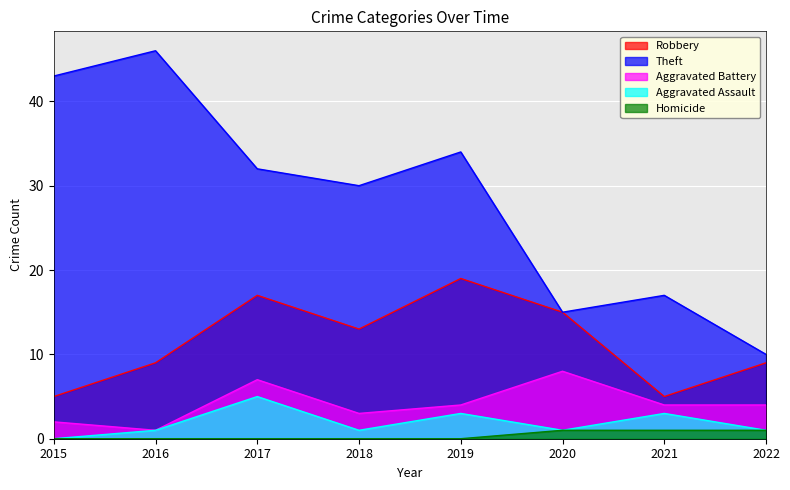

At which category does Aggravated Battery reach its first local valley?

2016